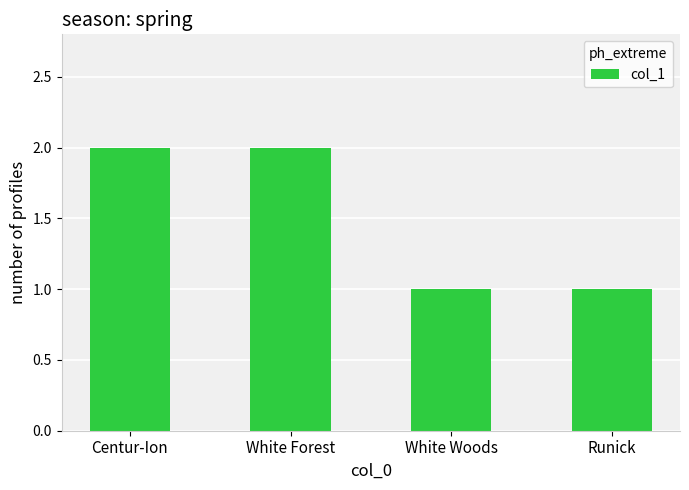

What is the label of the 3rd bar from the right?

White Forest